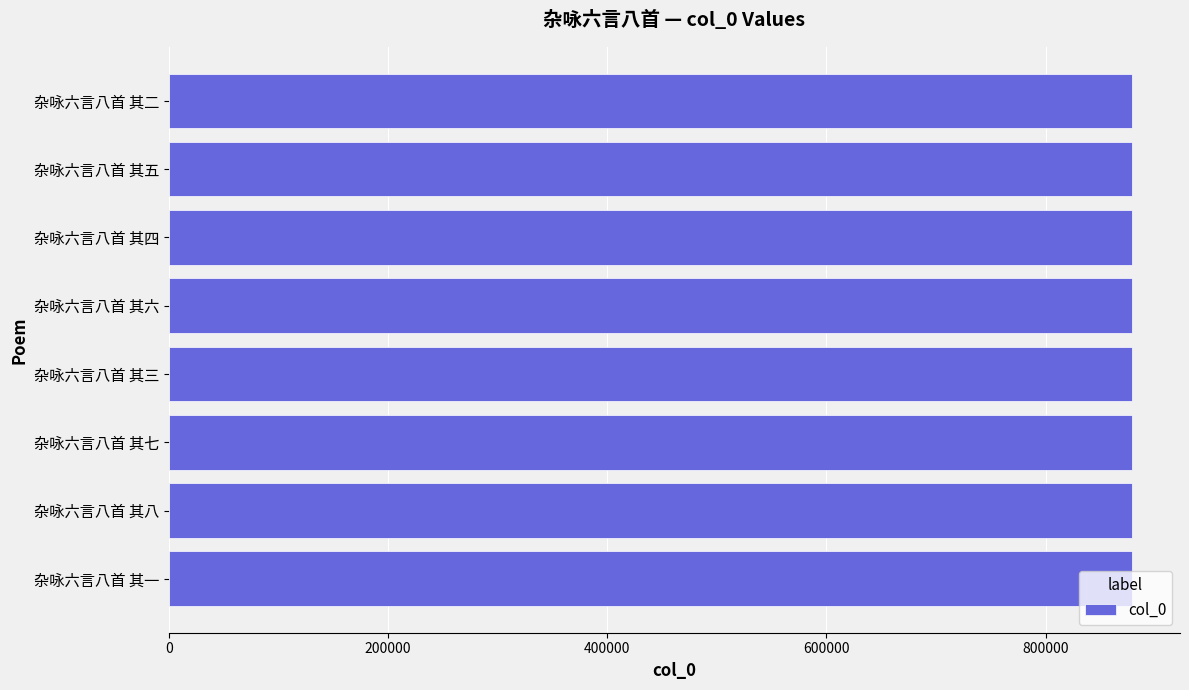

The chart shows a value of 293939 at 杂咏六言八首 其八. True or false?

False